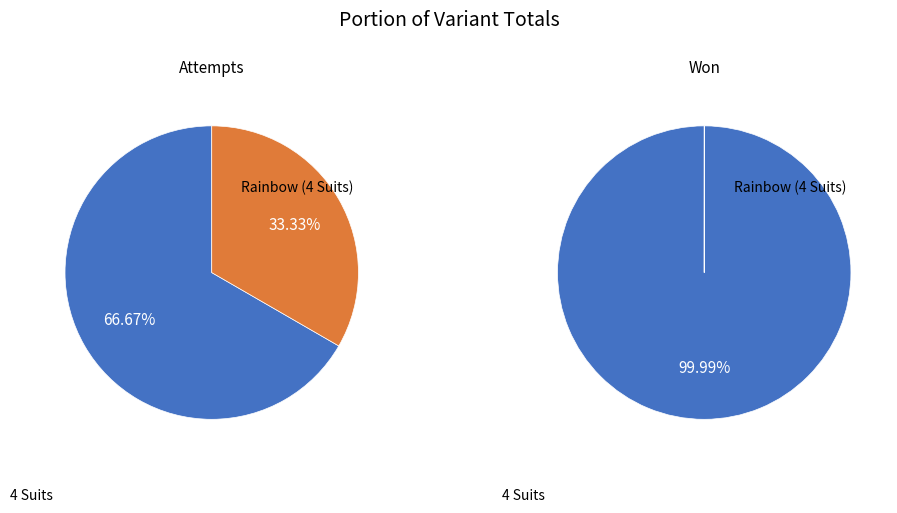

Combined, do Rainbow (4 Suits) and 4 Suits account for over 50%?

Yes